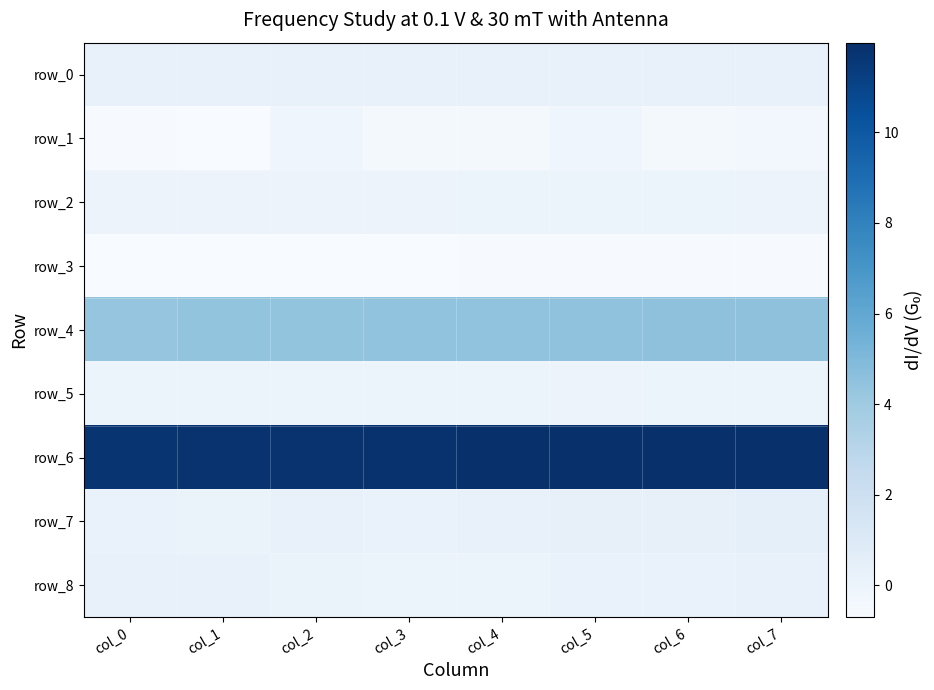

Which series has the largest total across all categories?

row_6